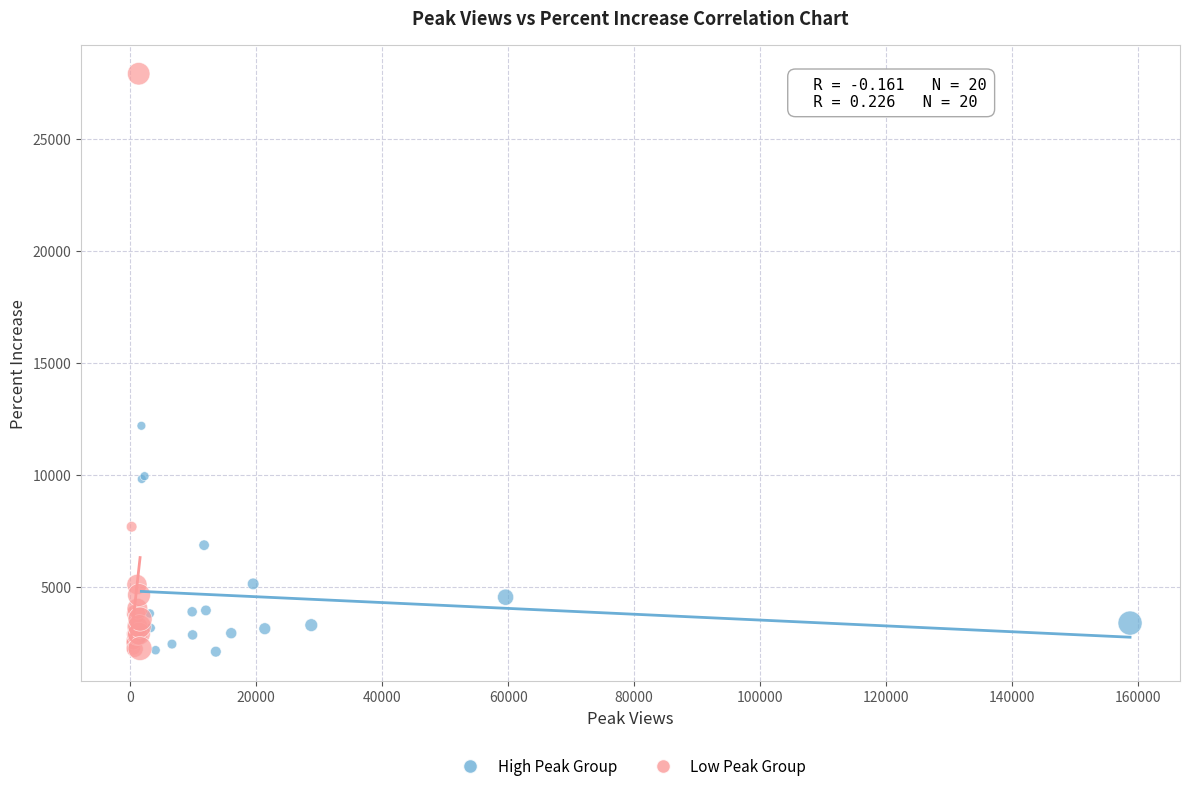

What are all the series names shown in the legend?

High Peak Group, Low Peak Group